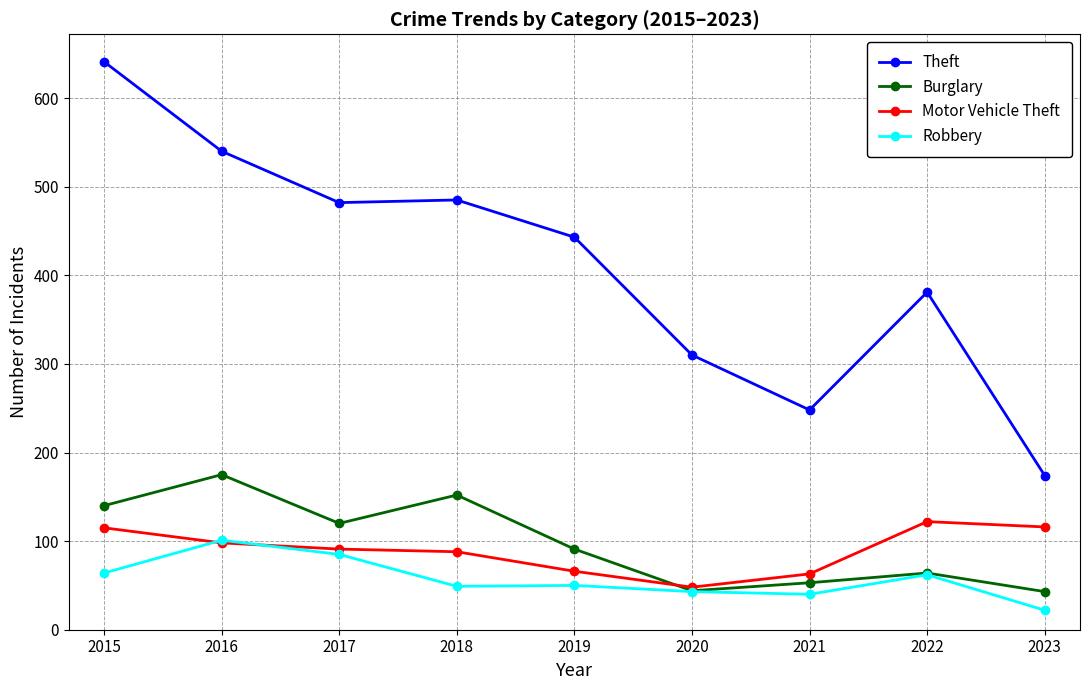

At which category is the sum across all series the highest?

2015